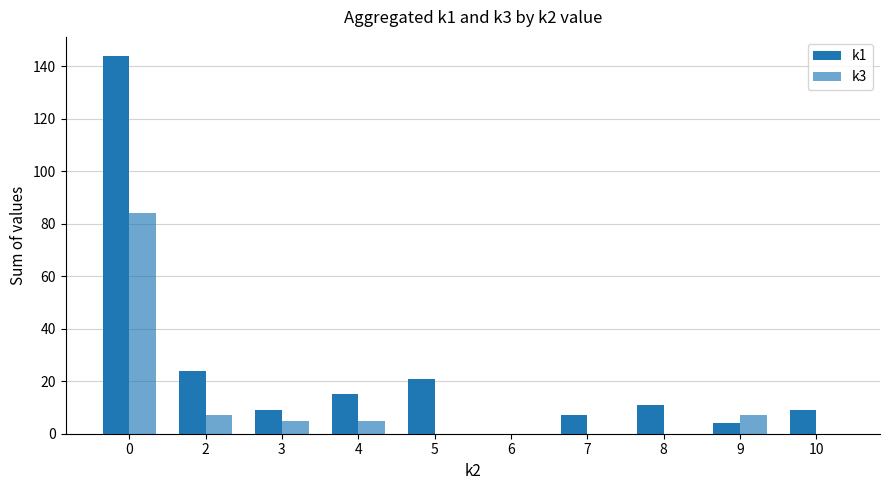

How many data points does each series have?

10